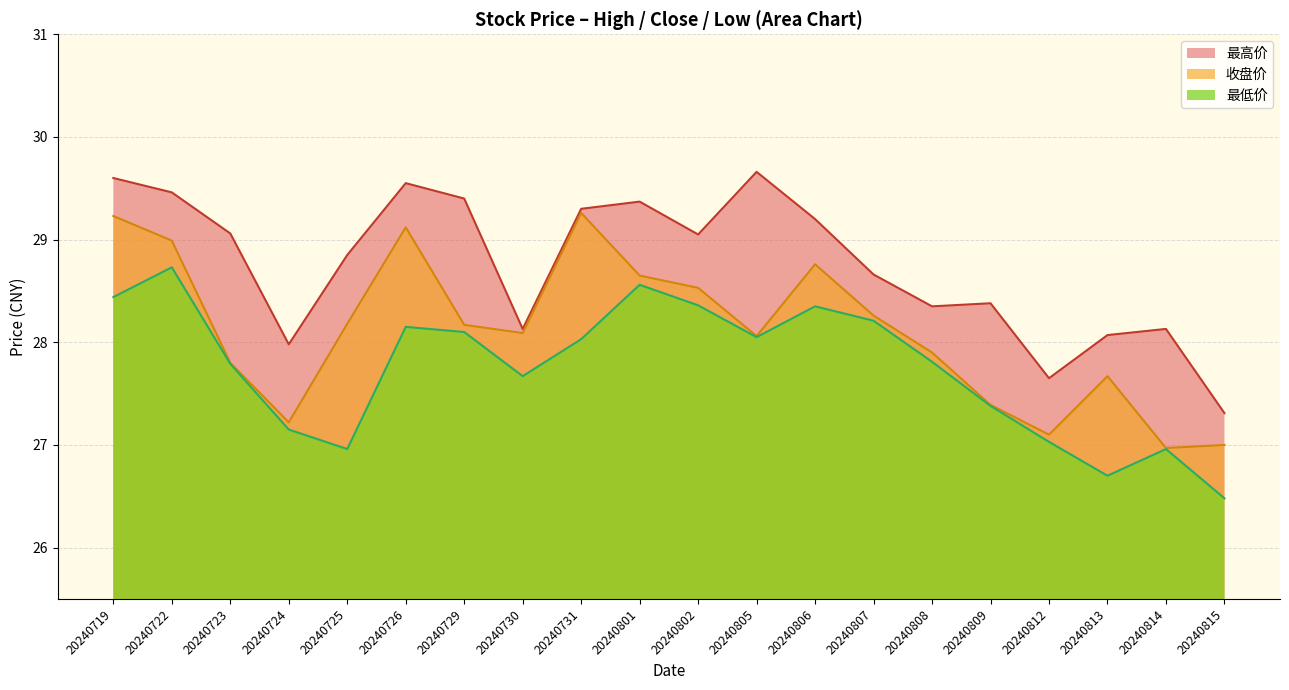

What value does the 最低价 series have at 20240719?

28.4